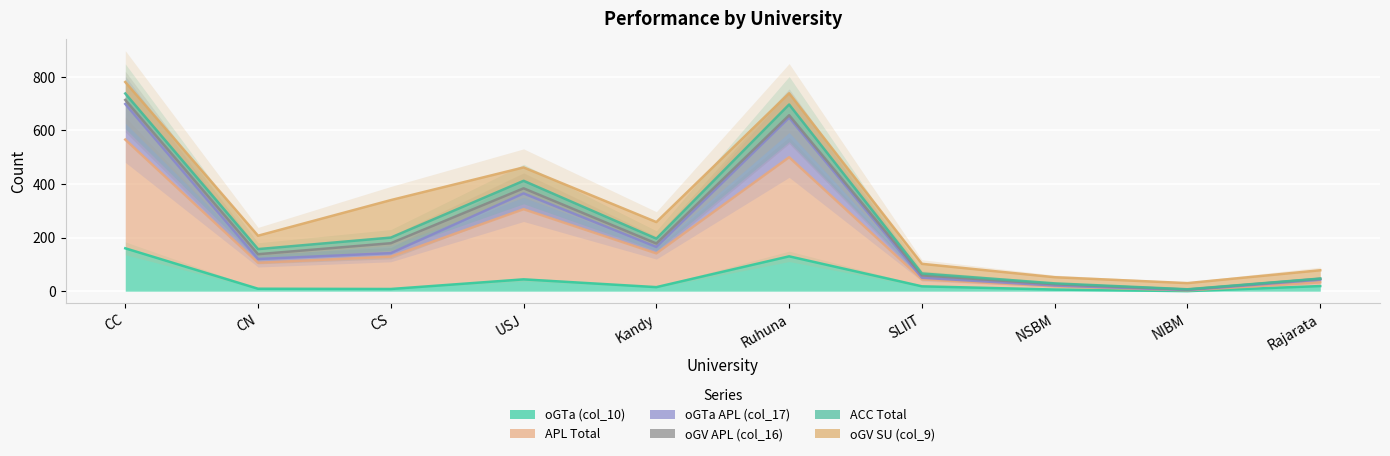

What is the maximum value for oGTa APL (col_17)?

699